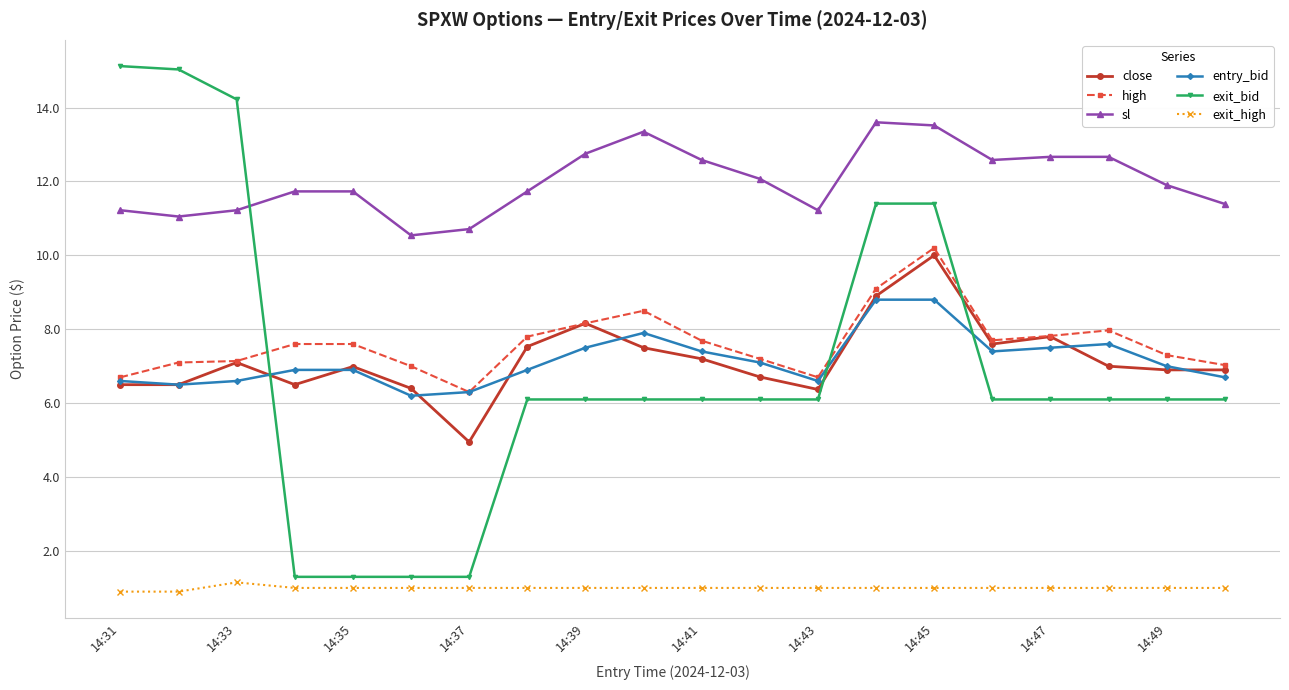

True or false: exit_bid and entry_bid cross at least once.

True